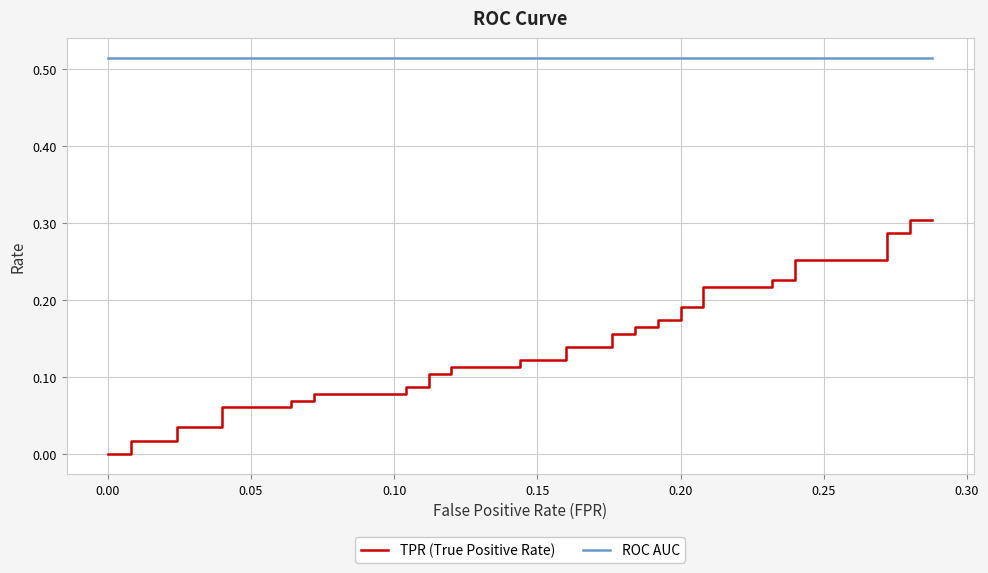

List the series in order of their overall mean, lowest first.

TPR (True Positive Rate), ROC AUC